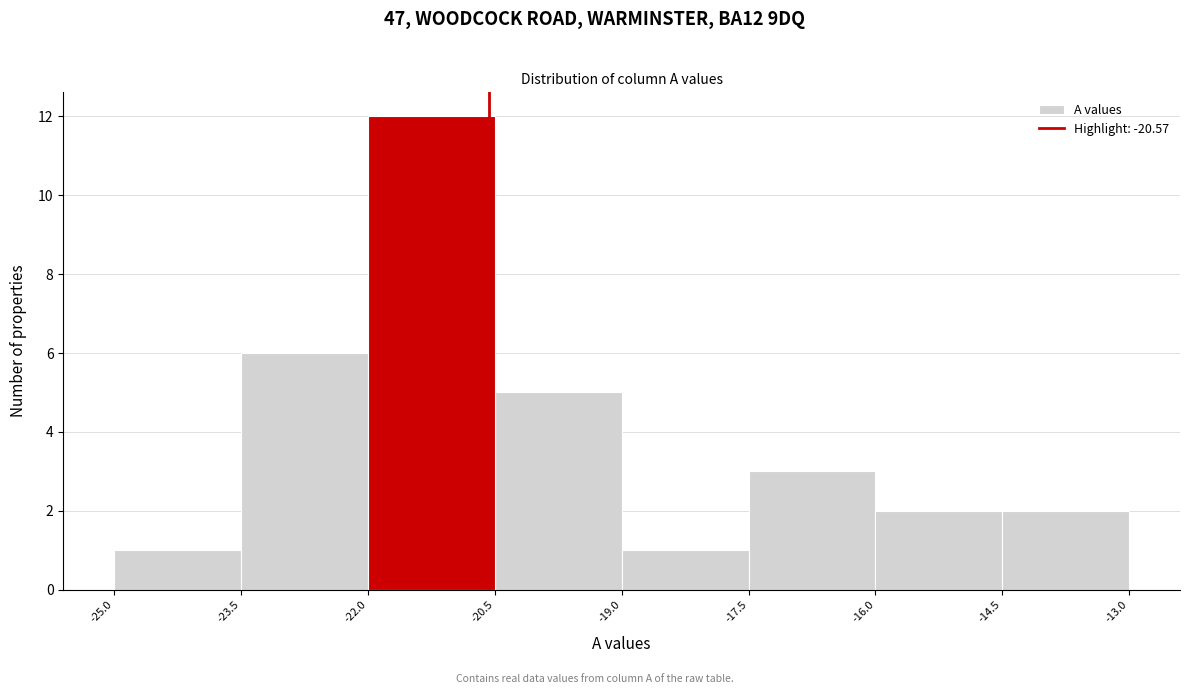

What is the height of the bar covering -17.5 to -16.0 on the x-axis? The values are not printed on the chart, so give them approximately, as read against the axis.

3